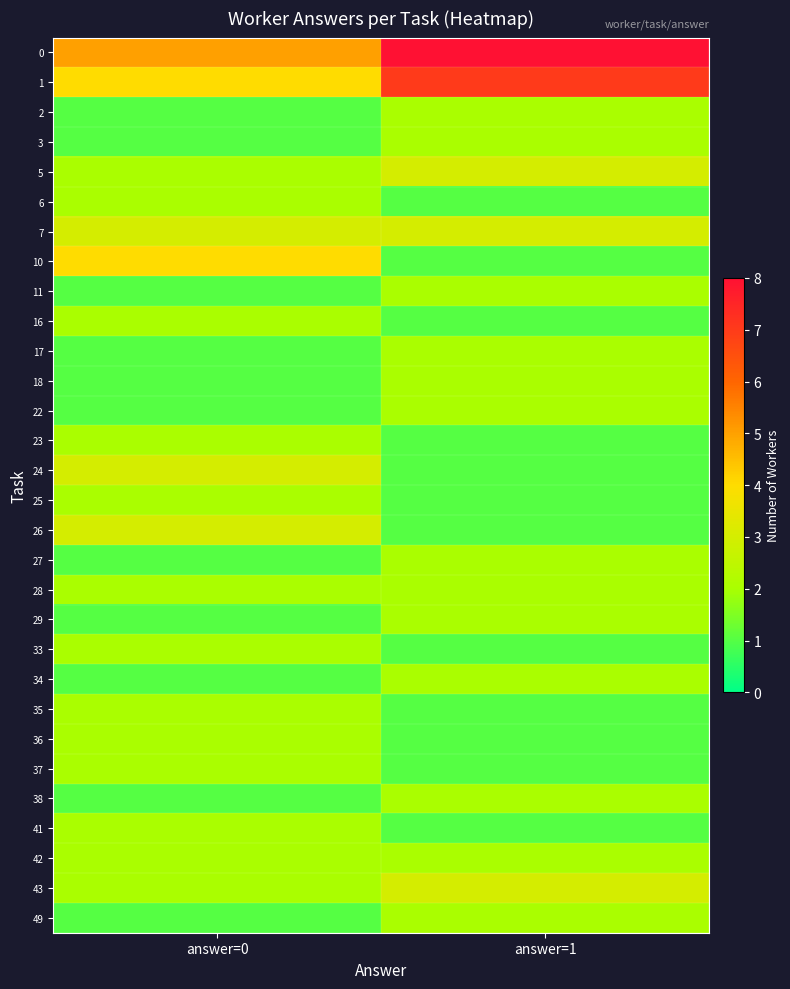

Which has a higher value, answer=0 or answer=1?

answer=1